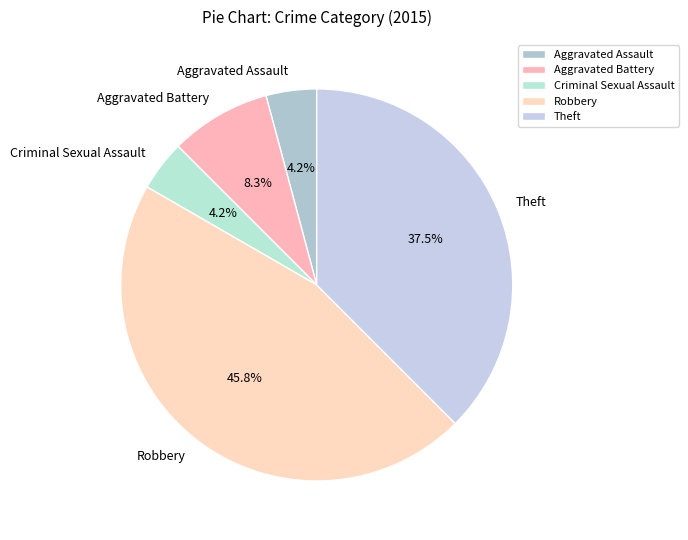

How many segments does this pie chart have?

5